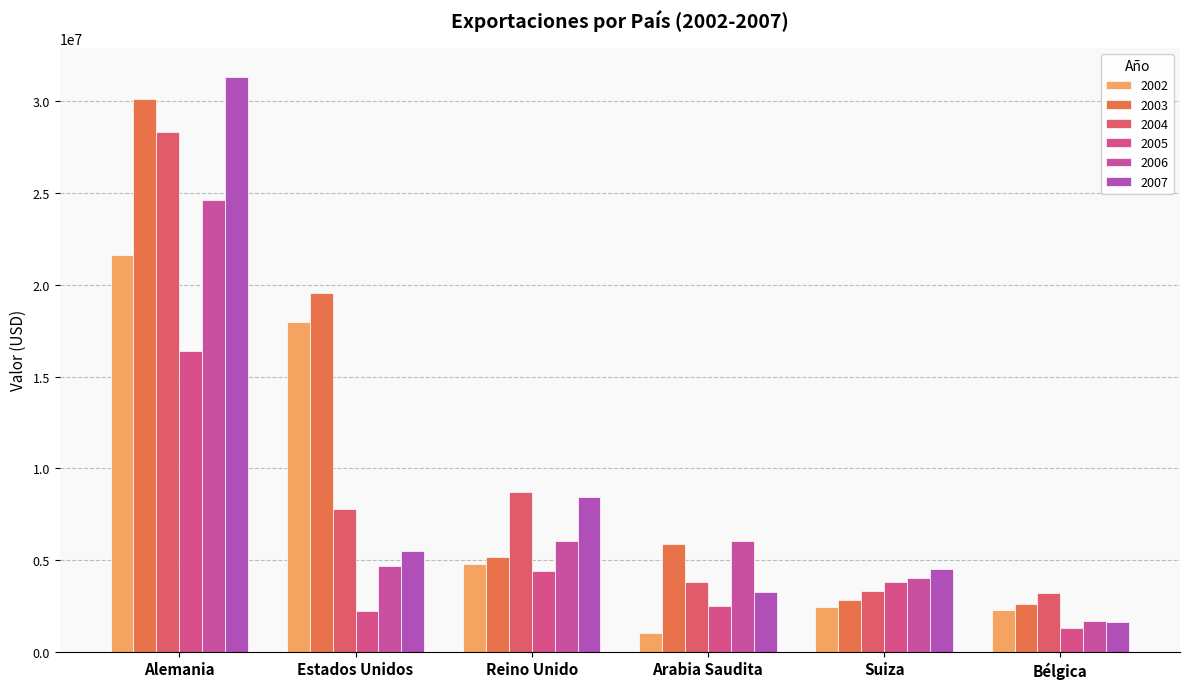

At which label does 2005 reach its peak?

Alemania